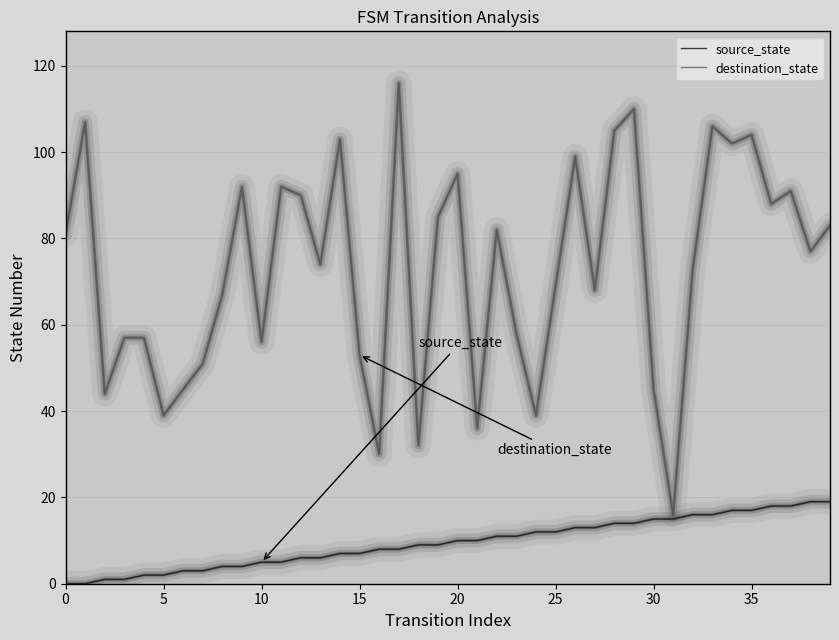

Rank the series by their maximum value, from highest to lowest.

destination_state, source_state